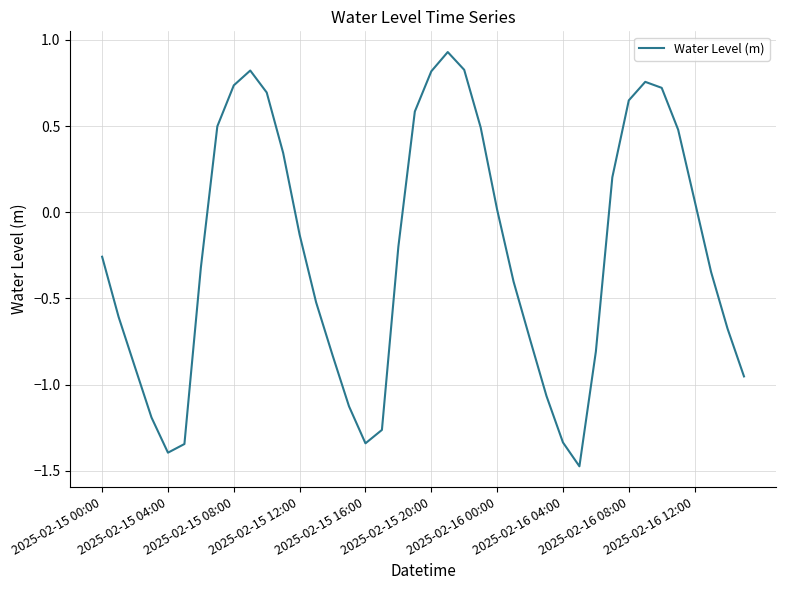

What is the difference between the maximum and minimum values?

2.4